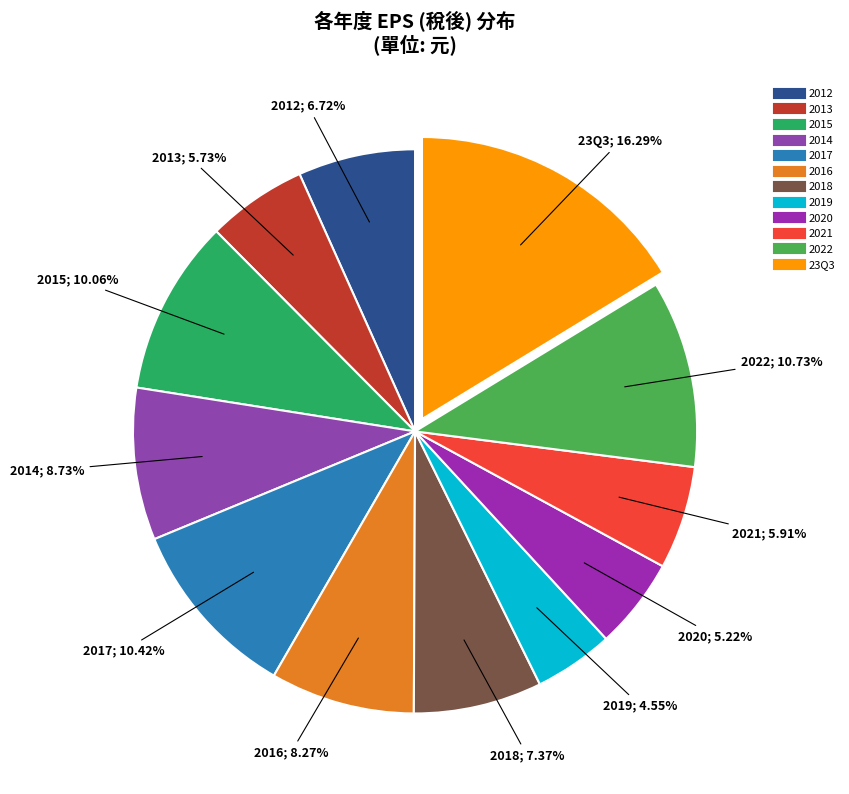

How many segments does this pie chart have?

12